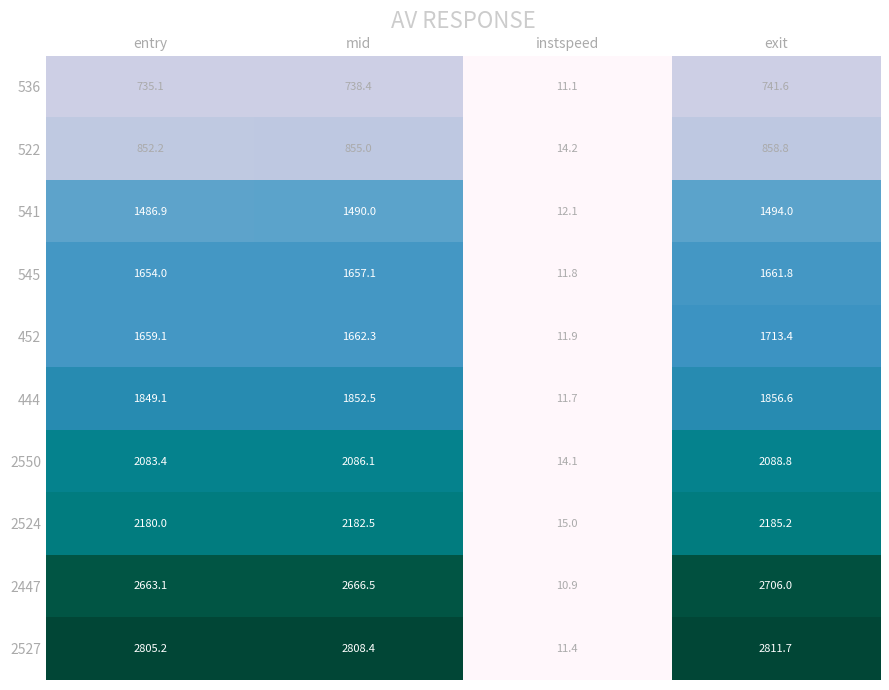

Which series has the largest range (max minus min)?

2527